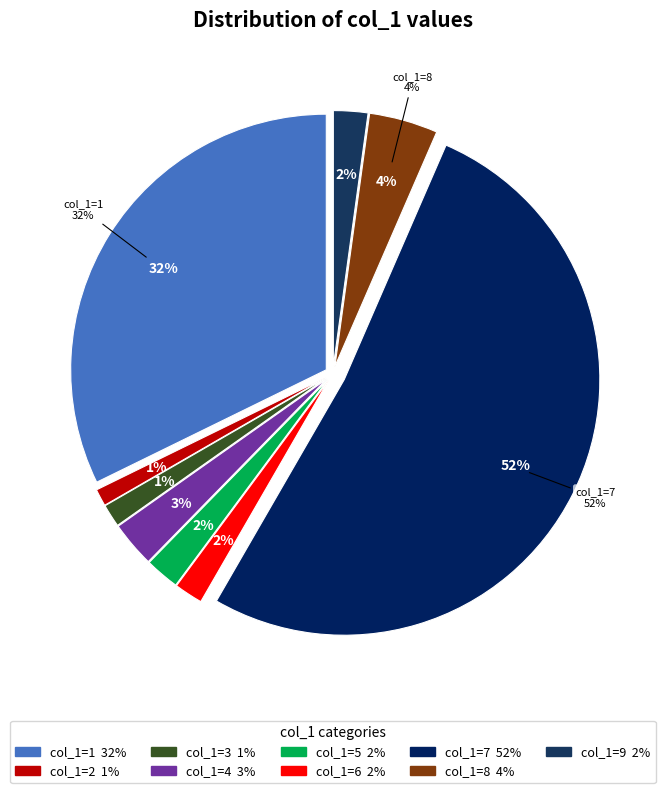

To the nearest percent, what portion does 3 represent?

1%